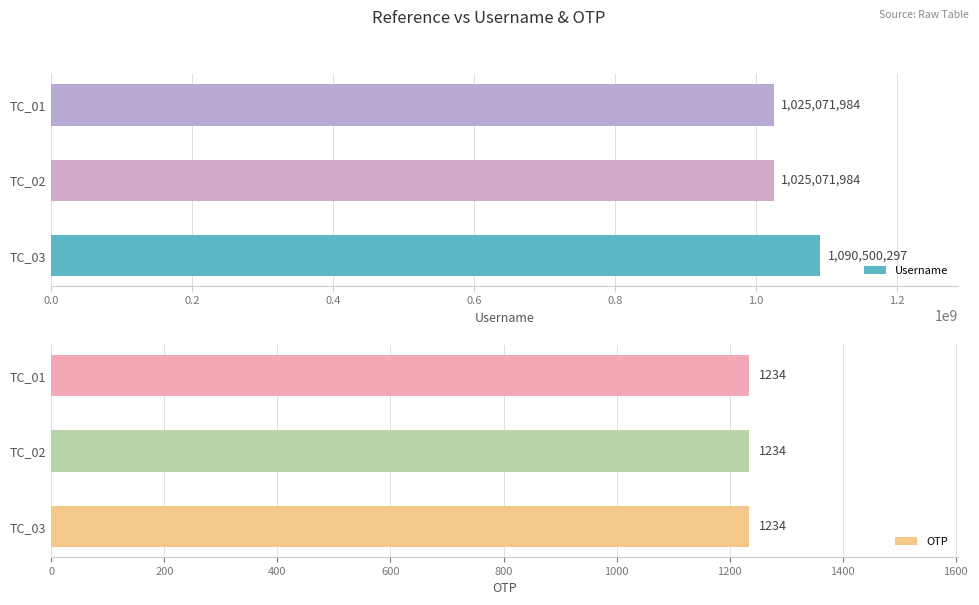

What is the sum of the Username values at TC_01 and TC_02?

2050143968